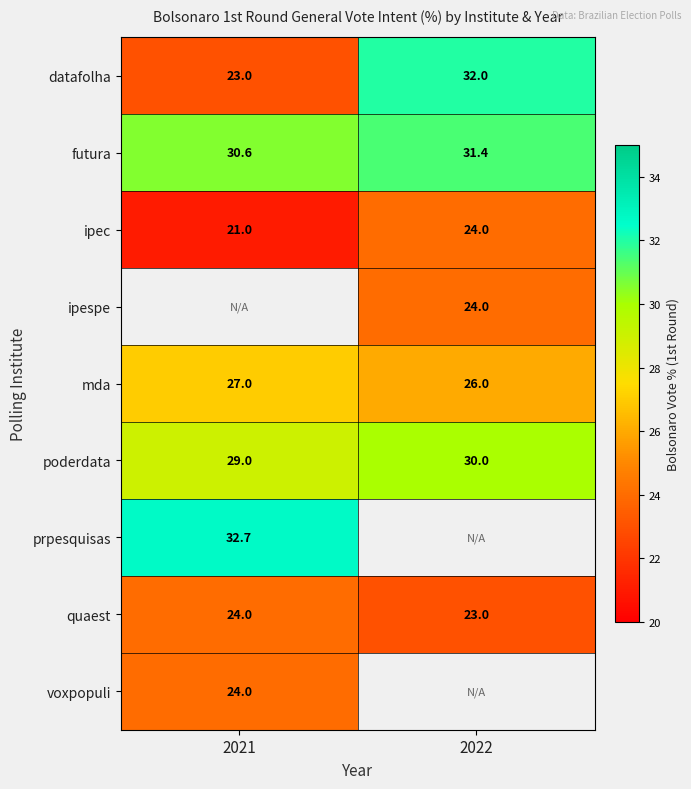

What is the sum of all datafolha values?

55.0